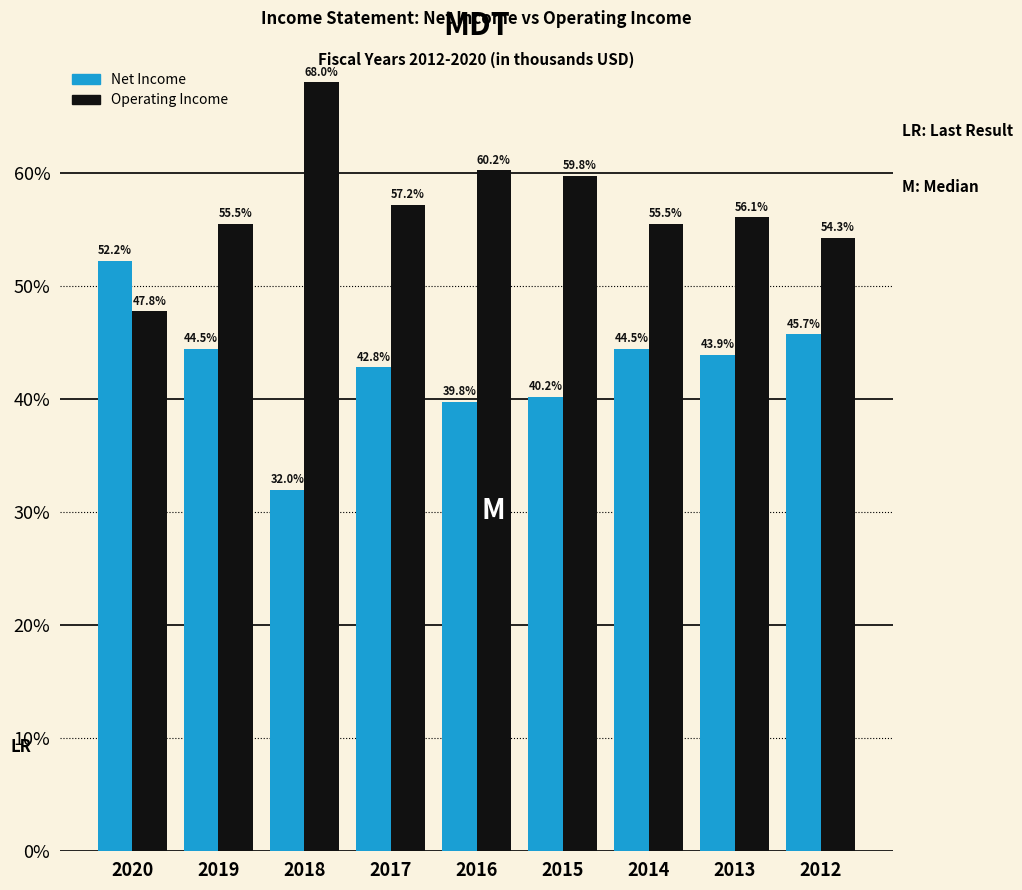

Reading left to right, transcribe all the data shown in this chart.

Net Income: 2020=52.2	2019=44.5	2018=32.0	2017=42.8	2016=39.8	2015=40.2	2014=44.5	2013=43.9	2012=45.7
Operating Income: 2020=47.8	2019=55.5	2018=68.0	2017=57.2	2016=60.2	2015=59.8	2014=55.5	2013=56.1	2012=54.3